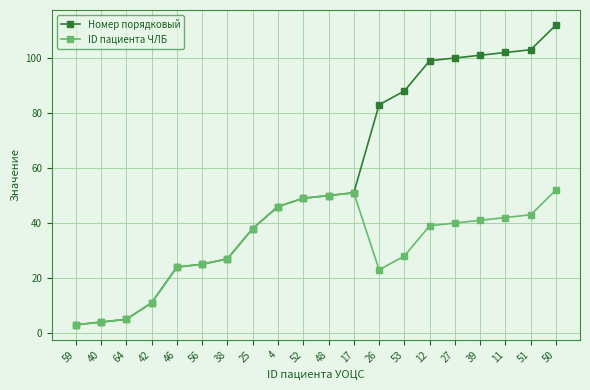

True or false: Номер порядковый has more than 2 interior local peaks.

False